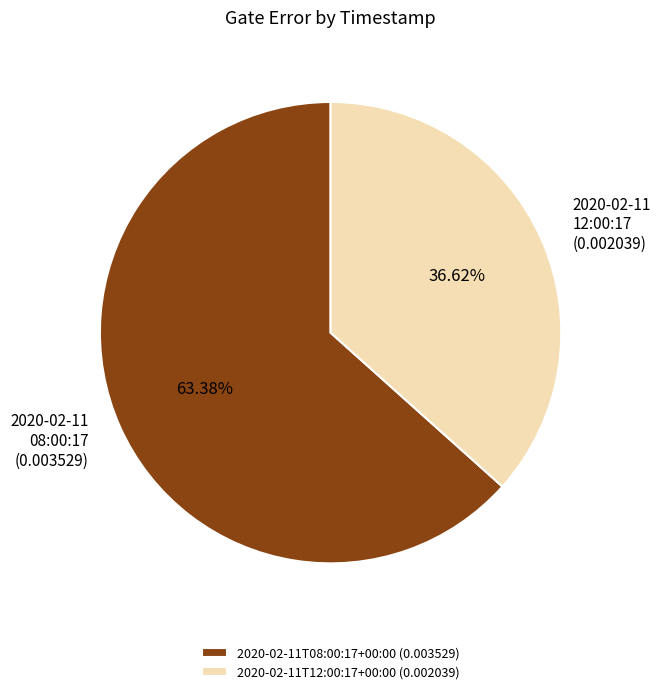

Rank the categories by value from lowest to highest.

2020-02-11T12:00:17+00:00, 2020-02-11T08:00:17+00:00